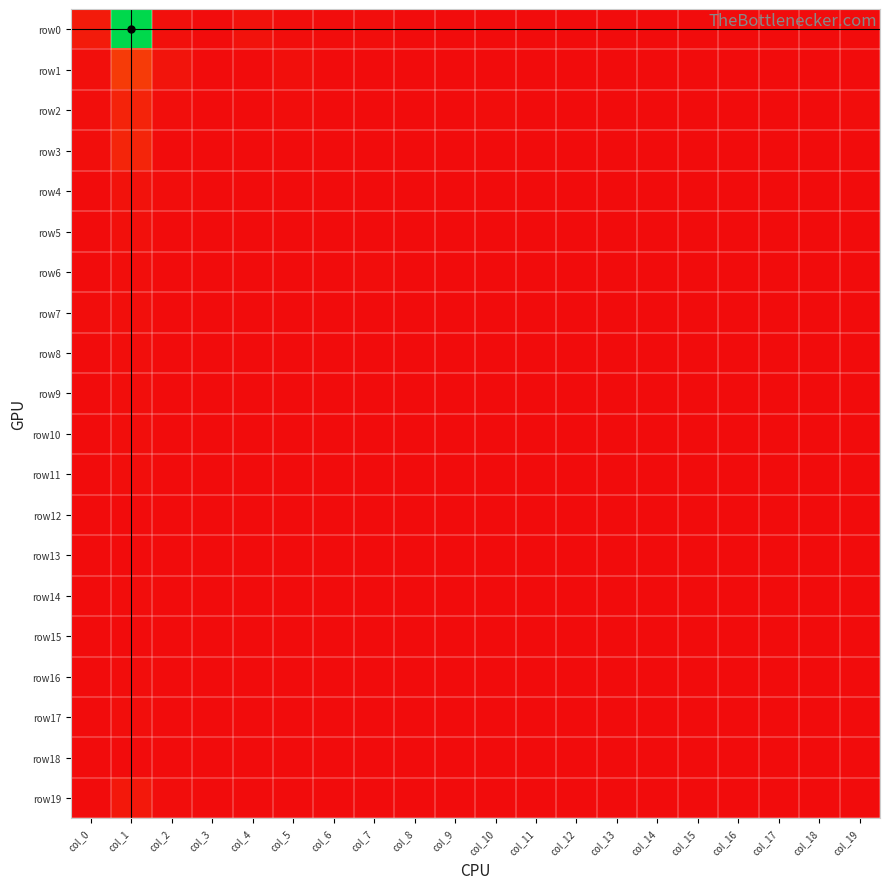

How many distinct data groups are displayed?

20